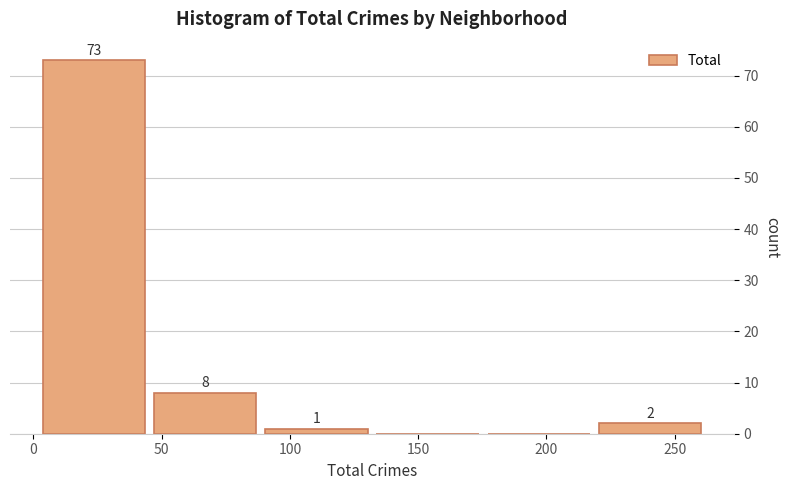

Which range on the x-axis has the tallest bar?

0 to 45